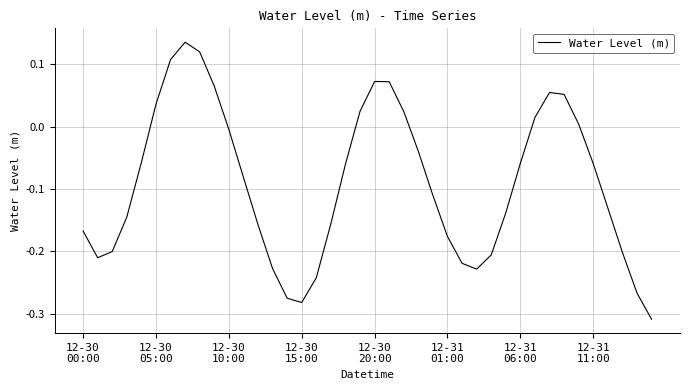

How many negative values are there?

27